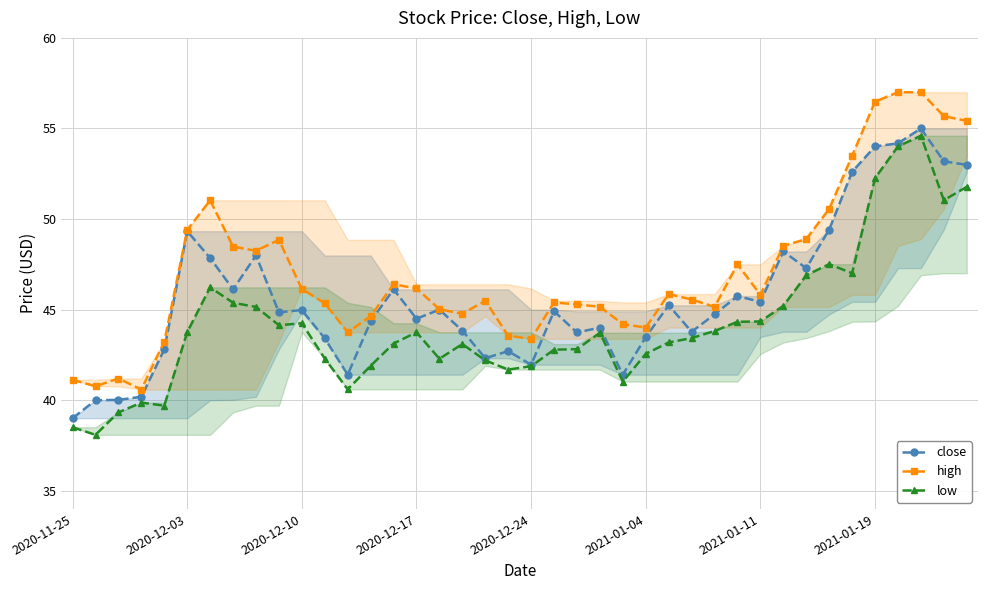

Is it true that close equals 22.2 at 2021-01-19?

False